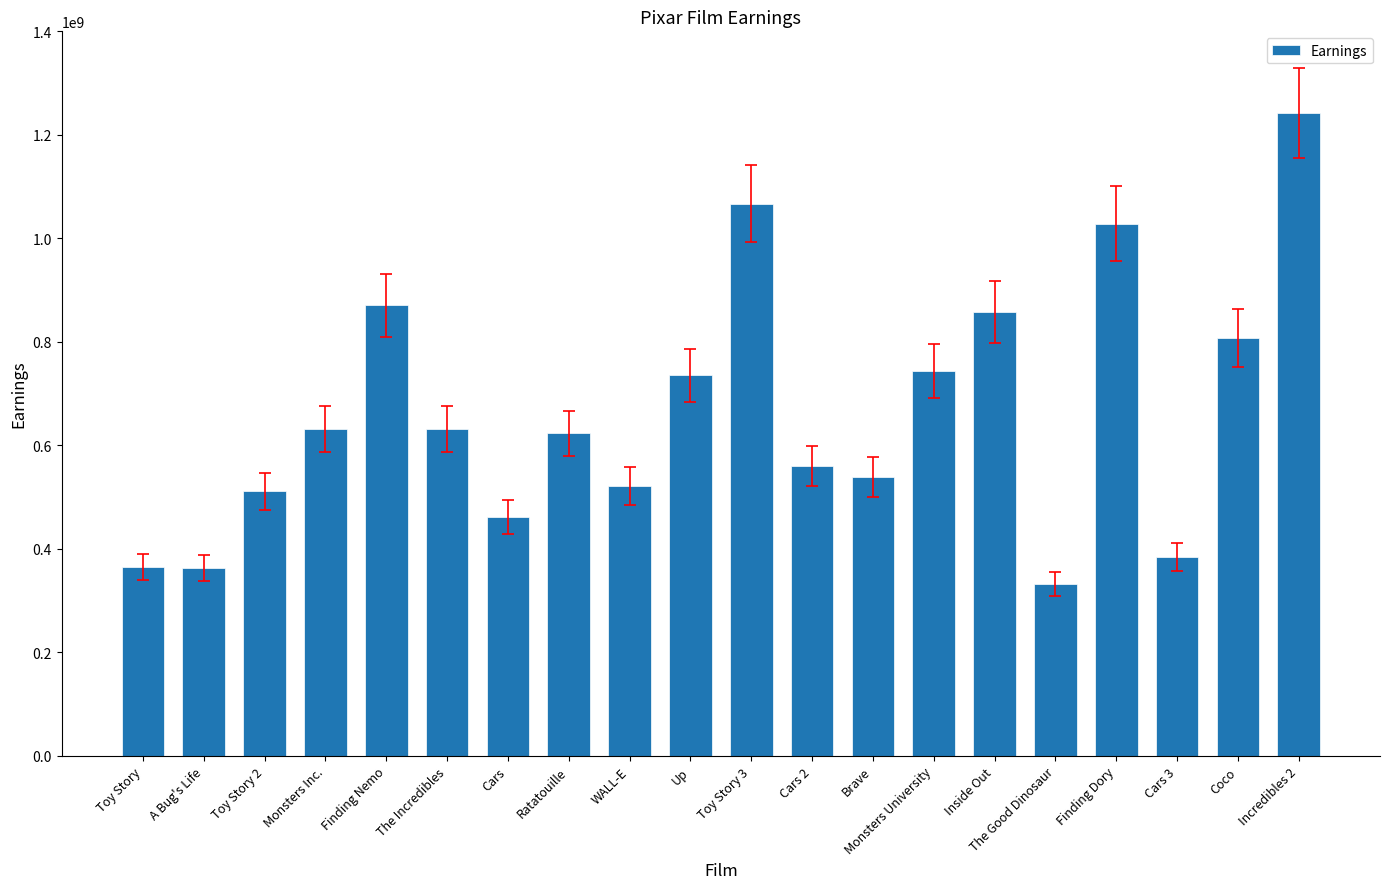

The chart shows a value of 871014978 at Finding Nemo. True or false?

True